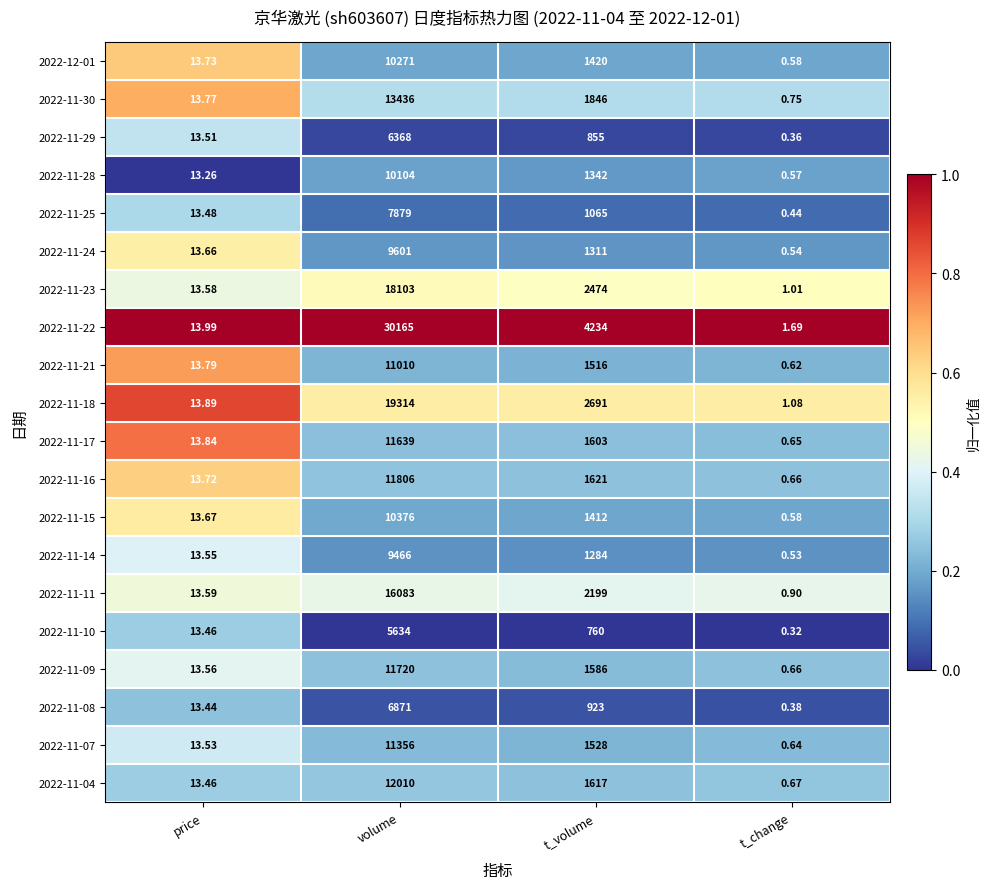

Which category has the lowest value in the 2022-11-16 series?

t_change